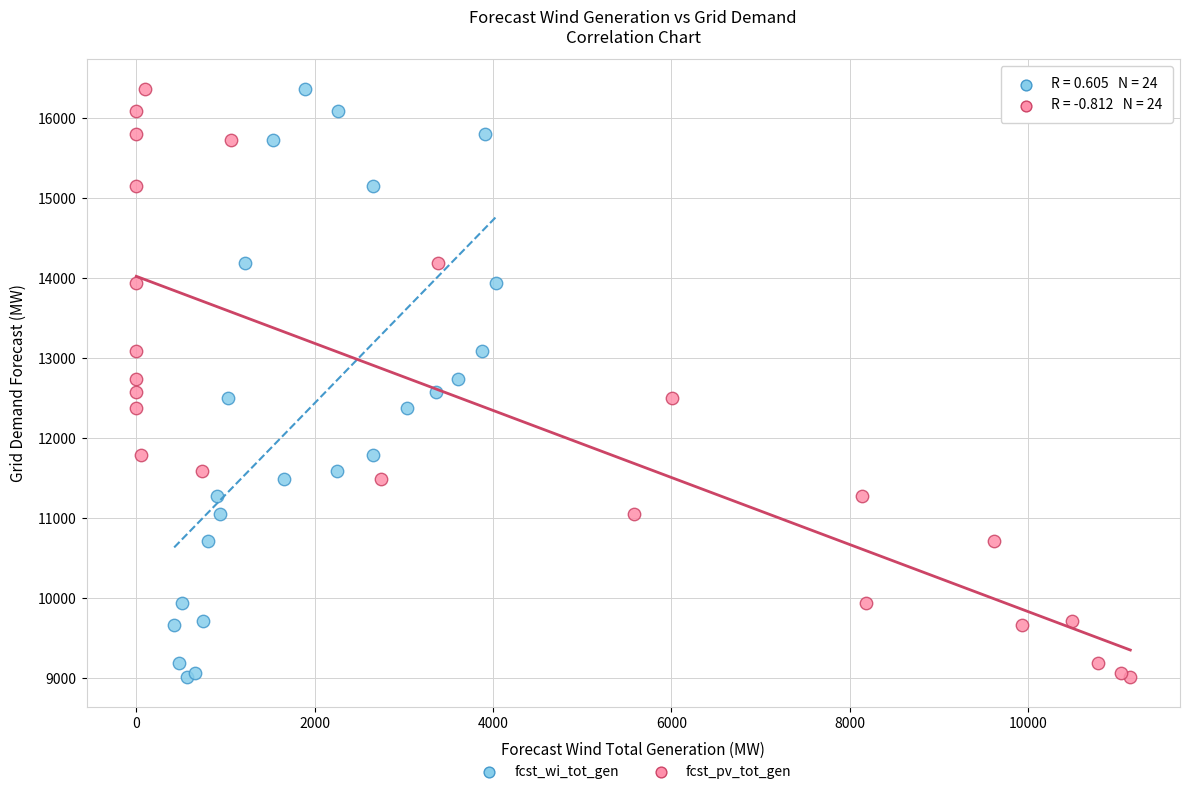

What are all the series names shown in the legend?

fcst_wi_tot_gen, fcst_pv_tot_gen